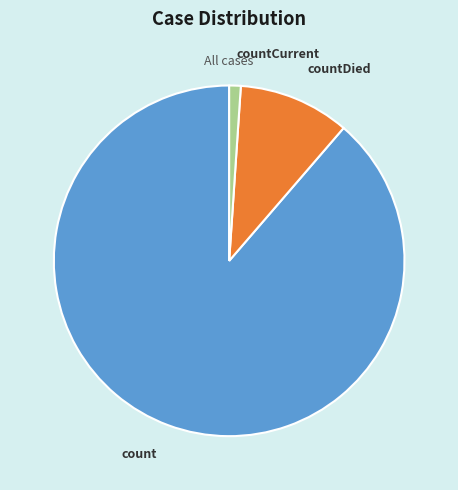

Rank the categories by value from highest to lowest.

count, countDied, countCurrent